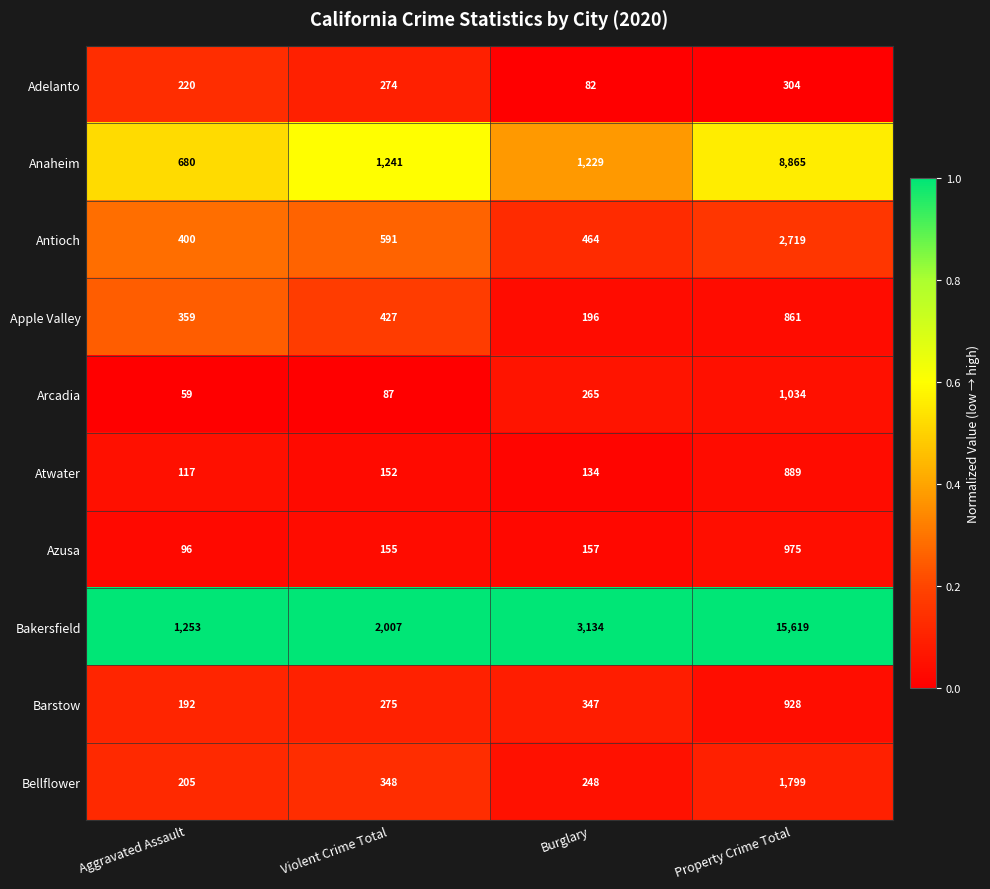

True or false: Bakersfield has a value of 1943 at Aggravated Assault.

False